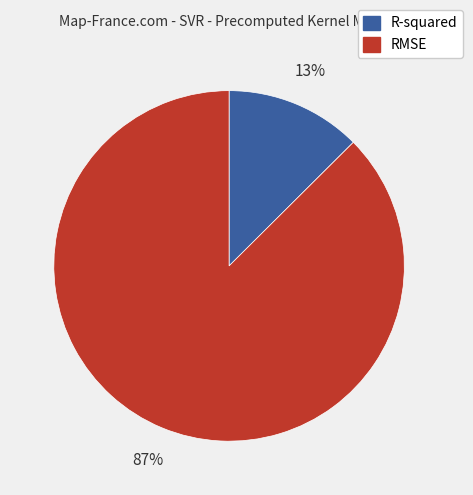

Which slice is the largest?

RMSE